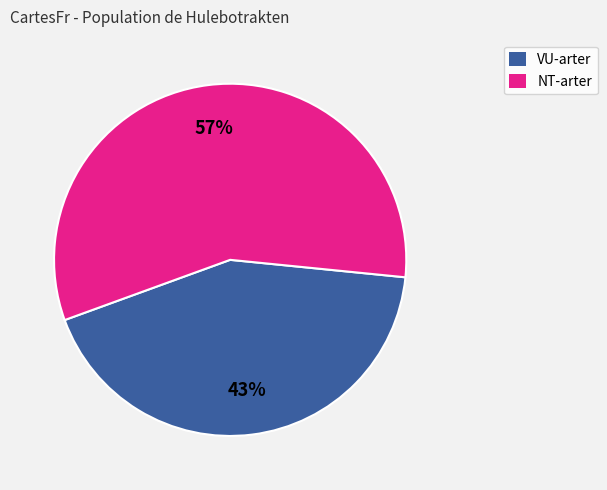

Is it true that NT-arter is 57% of the pie?

True